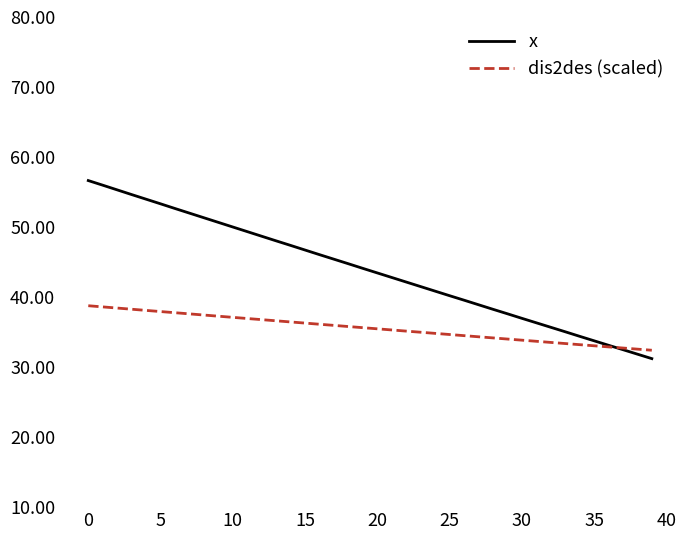

How many values in the x series are below 44?

20